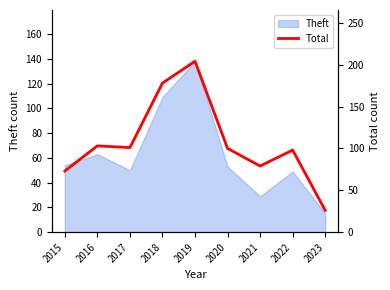

What is the highest value of the Theft series?

138